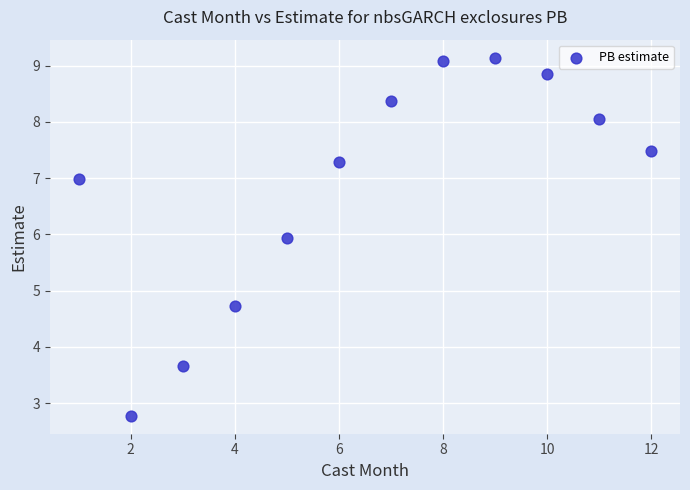

What is the range of Y values (max minus min)?

6.4